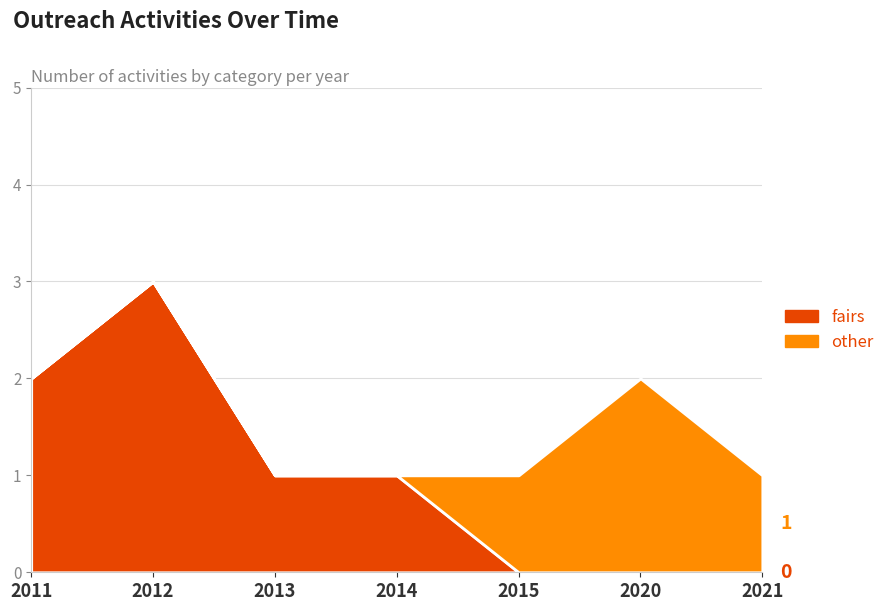

What are all the series names shown in the legend?

fairs, other